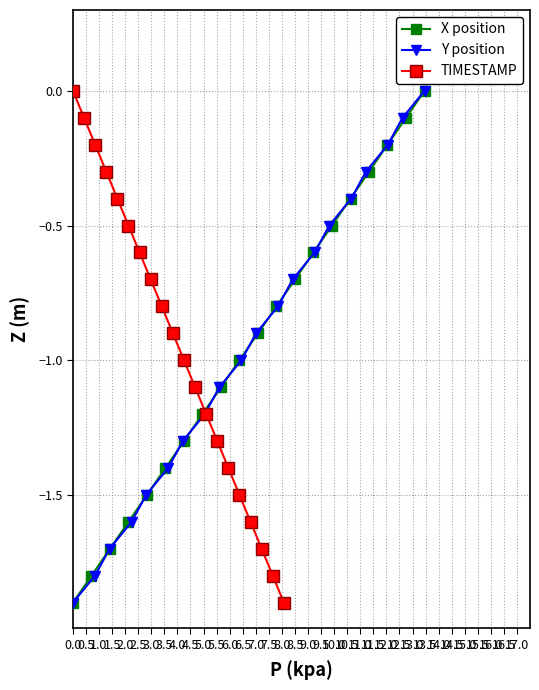

Which series has the largest total across all categories?

X position